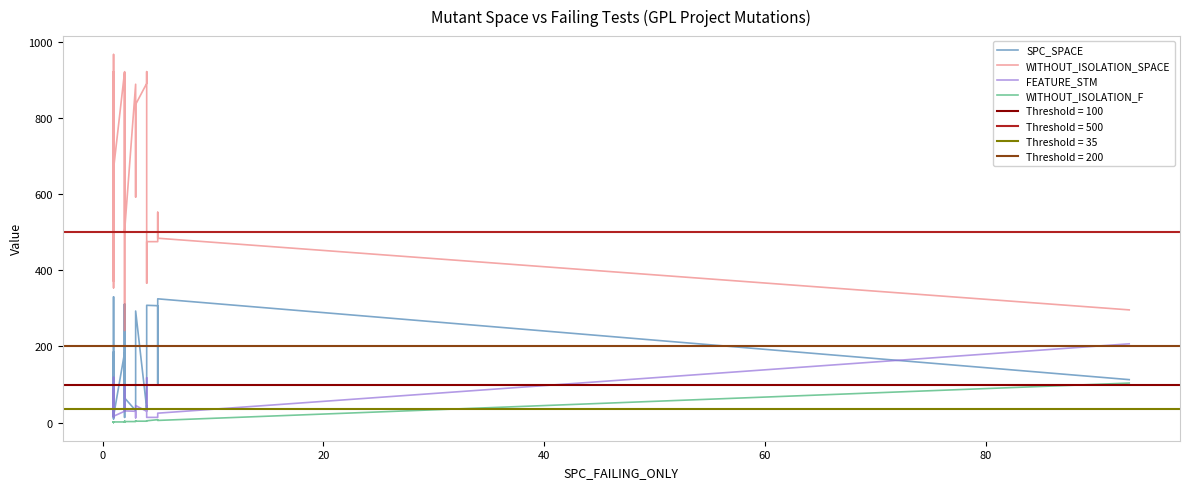

How many data points does each series have?

40